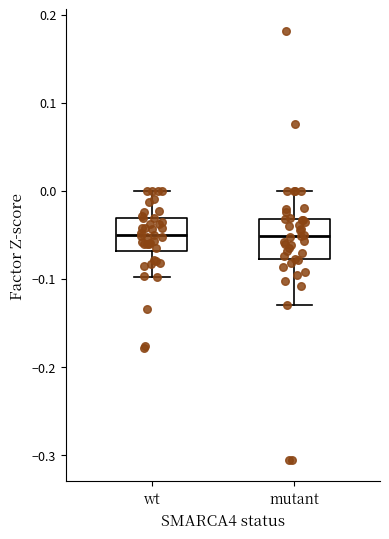

Reading left to right, transcribe this box plot: for each box, give where its median line is, the range the box spans, and where its two whiskers end, as read against the y-axis. The values are not printed on the chart, so give them approximately, as read against the axis.

wt: median -0.05, box -0.07 to -0.03, whiskers -0.10 to 0.00
mutant: median -0.05, box -0.08 to -0.03, whiskers -0.13 to 0.00